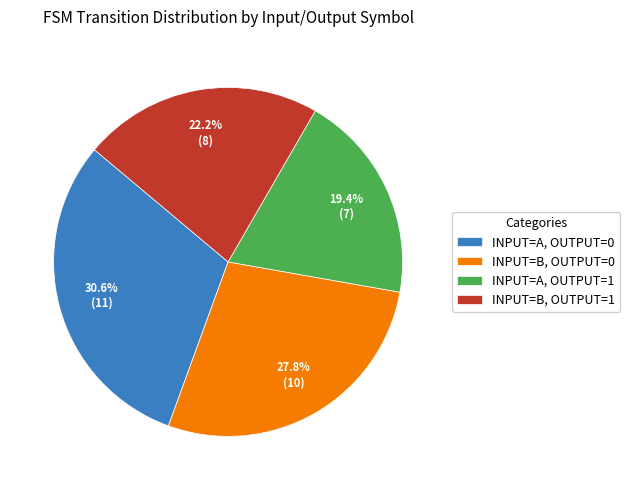

To the nearest percent, what is the average slice percentage?

25%